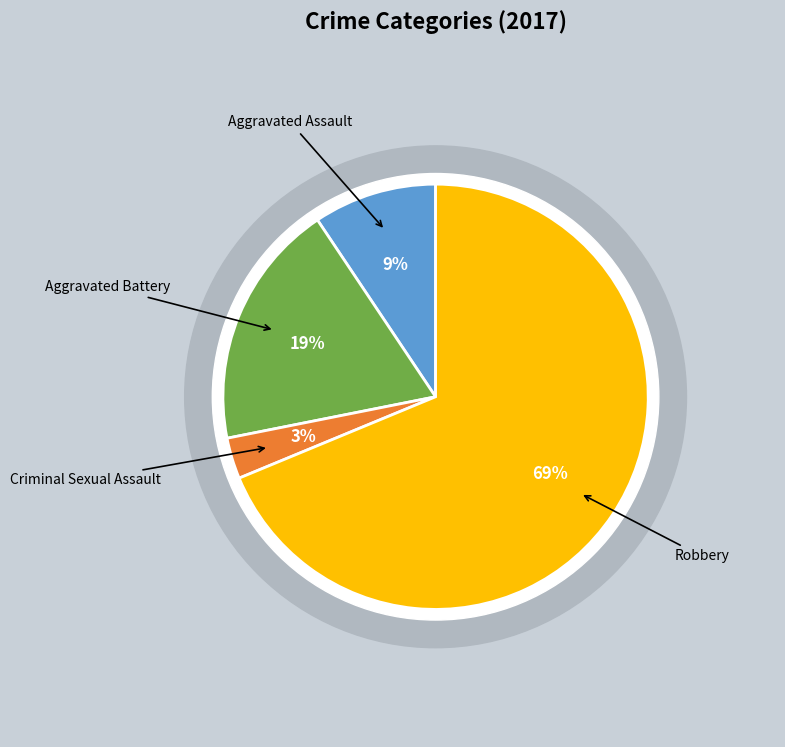

To the nearest percent, what is the difference between the largest and smallest slice percentages?

66%